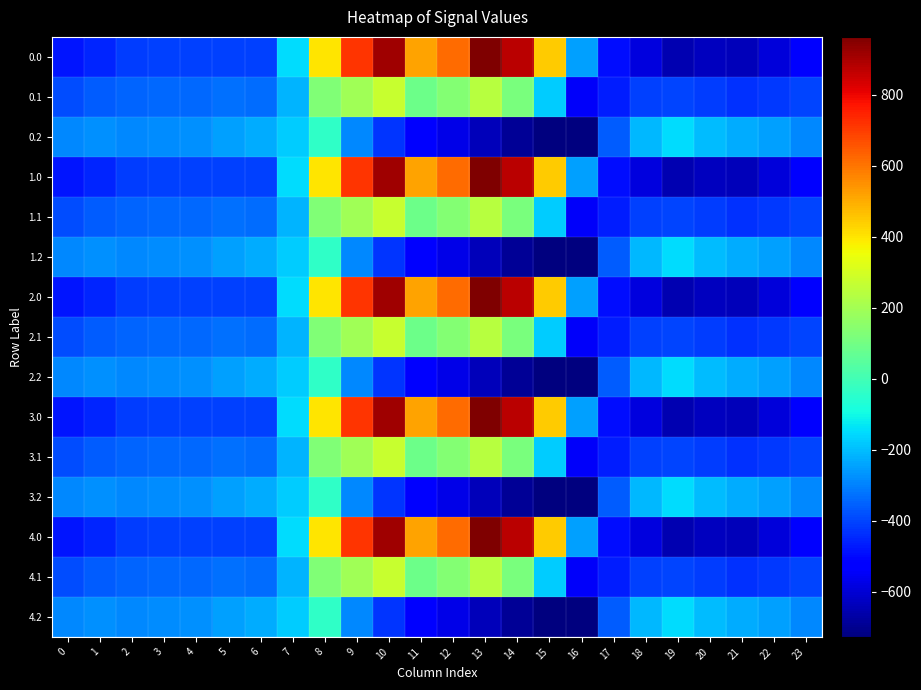

At 11, list the series in order from largest to smallest.

0.0, 1.0, 2.0, 3.0, 4.0, 0.1, 1.1, 2.1, 3.1, 4.1, 0.2, 1.2, 2.2, 3.2, 4.2